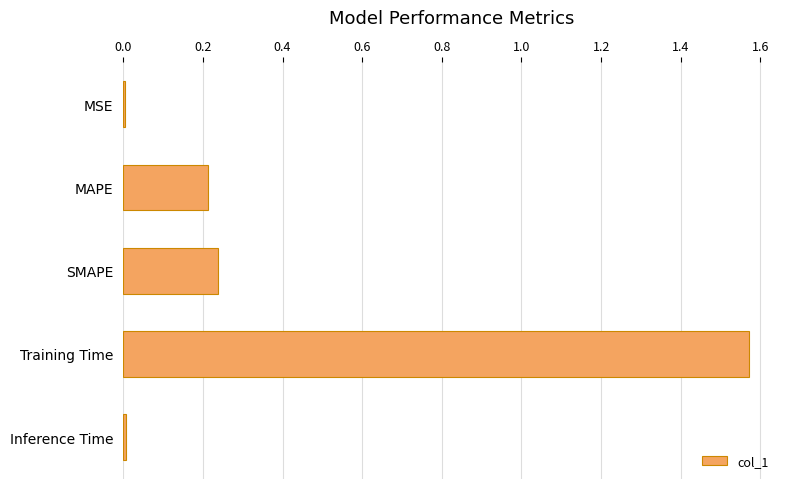

True or false: the data shows 0.4 at SMAPE.

False